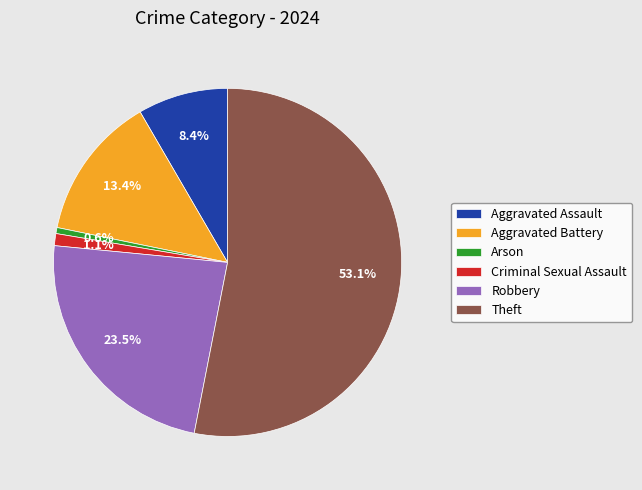

Which slice represents more than half of the pie?

Theft